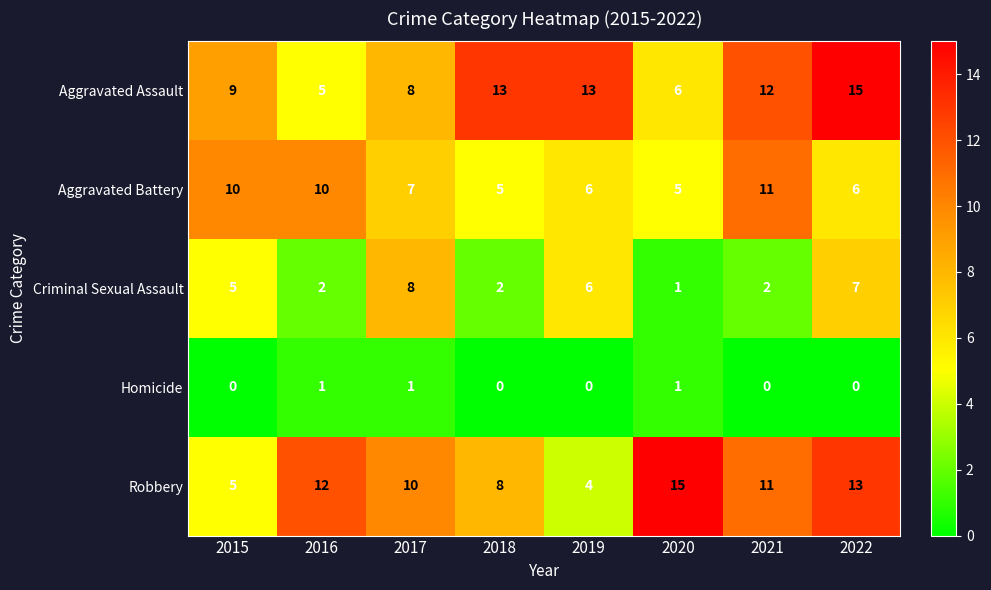

Which series changed the most between 2016 and 2018?

Aggravated Assault